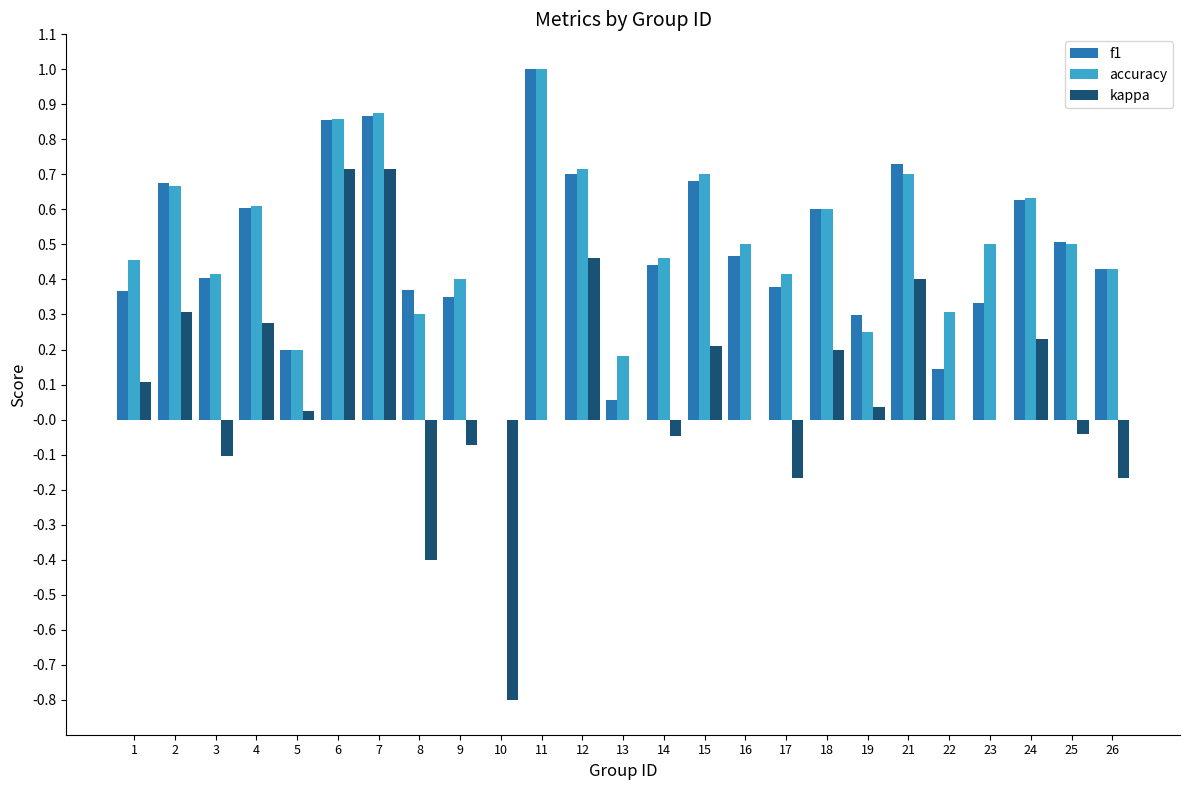

What is the sum of all accuracy values?

12.7